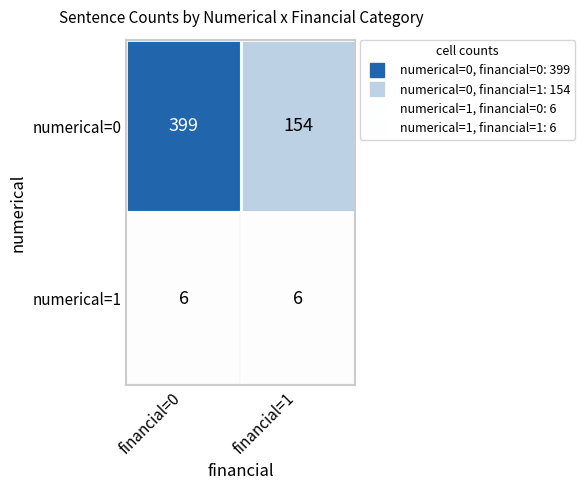

Which series has the largest total across all categories?

numerical=0